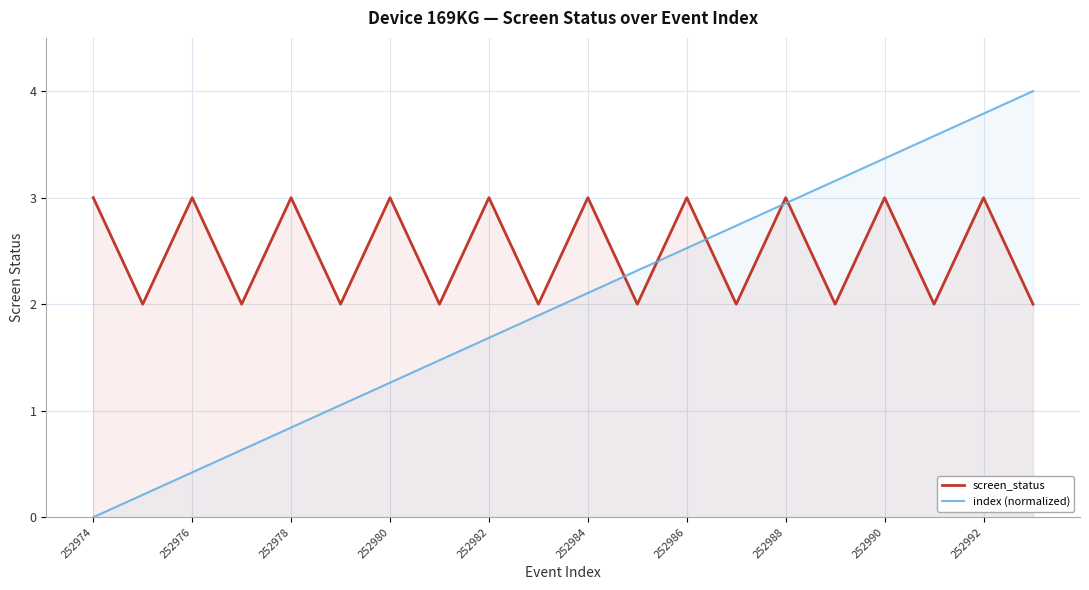

What is the greatest value displayed?

4.0